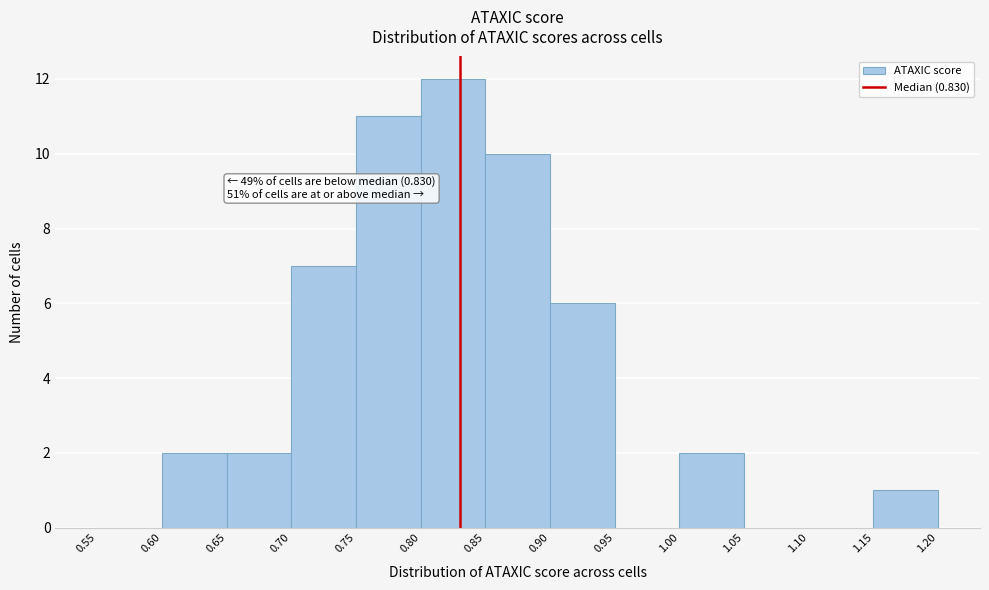

Over which range of the x-axis is the bar tallest?

0.80 to 0.85